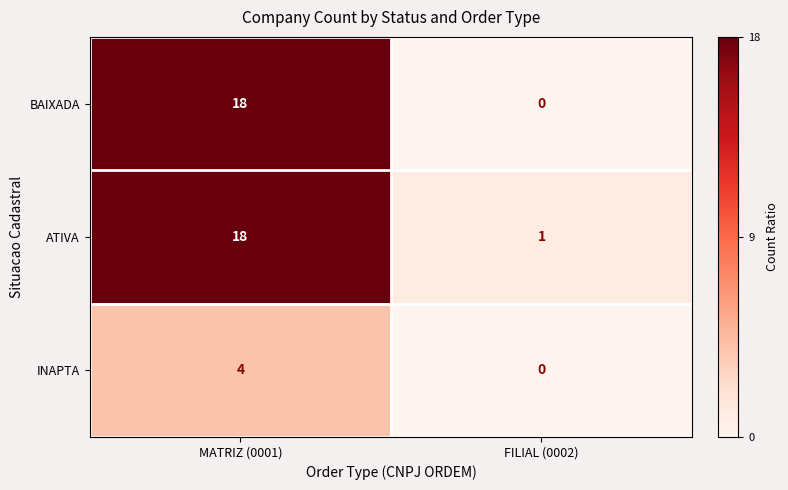

The INAPTA series shows 7 at MATRIZ (0001). True or false?

False